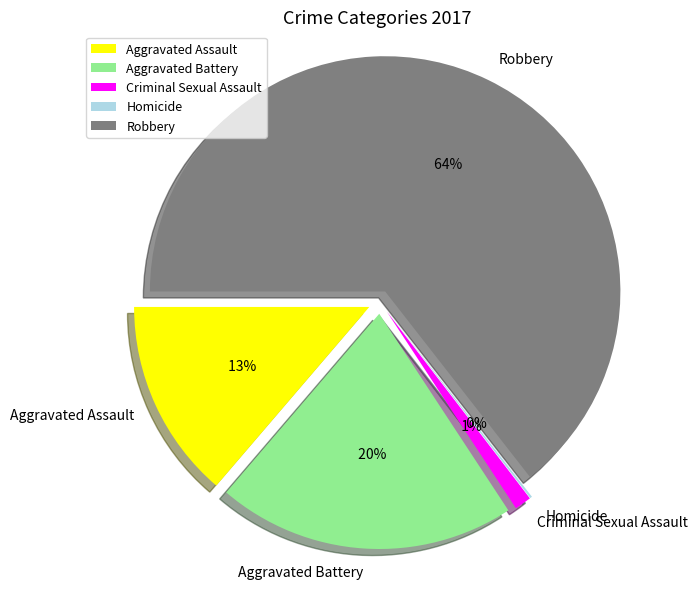

Which category accounts for the majority?

Robbery